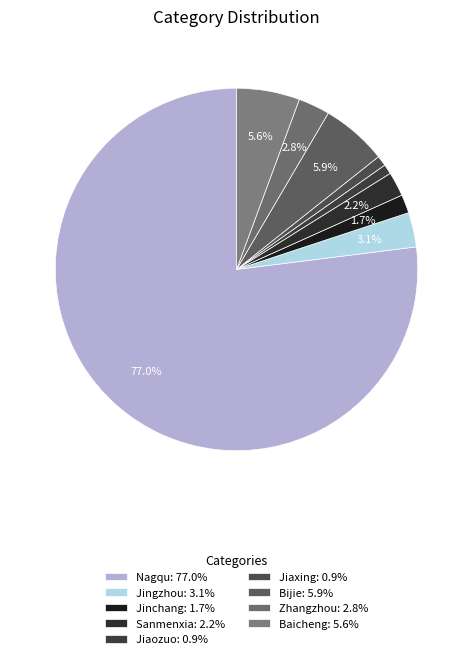

Is it true that Baicheng is 6% of the pie?

True